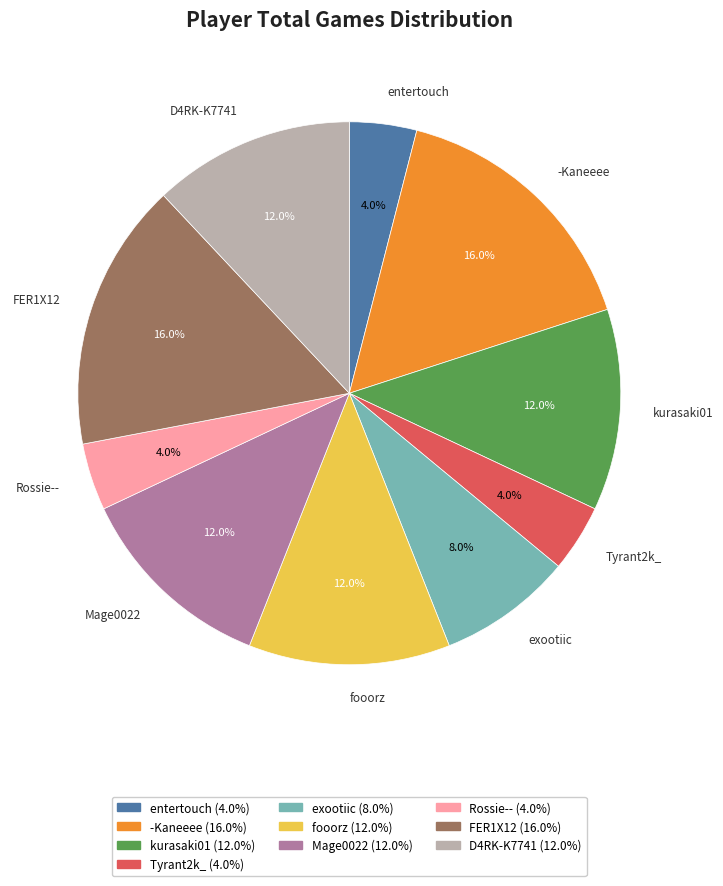

Is there a majority slice in this chart?

No